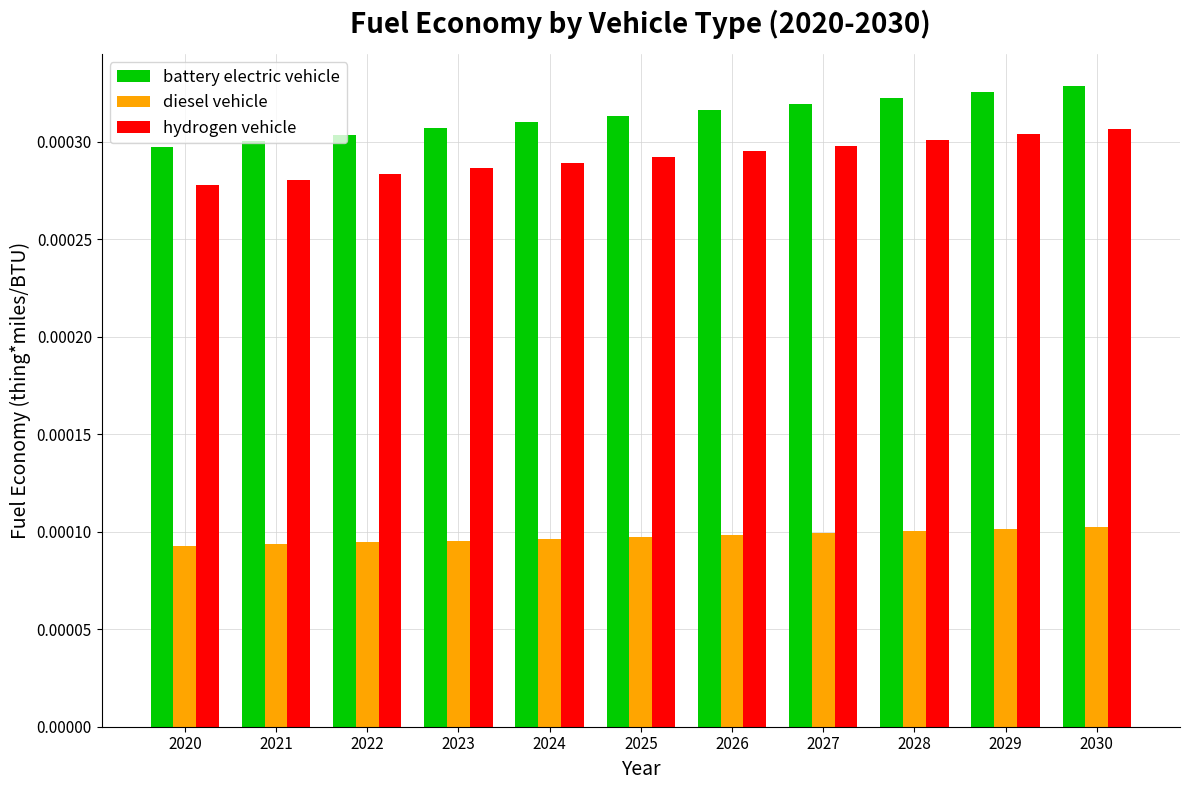

List the series in order of their peak value, lowest first.

diesel vehicle, hydrogen vehicle, battery electric vehicle